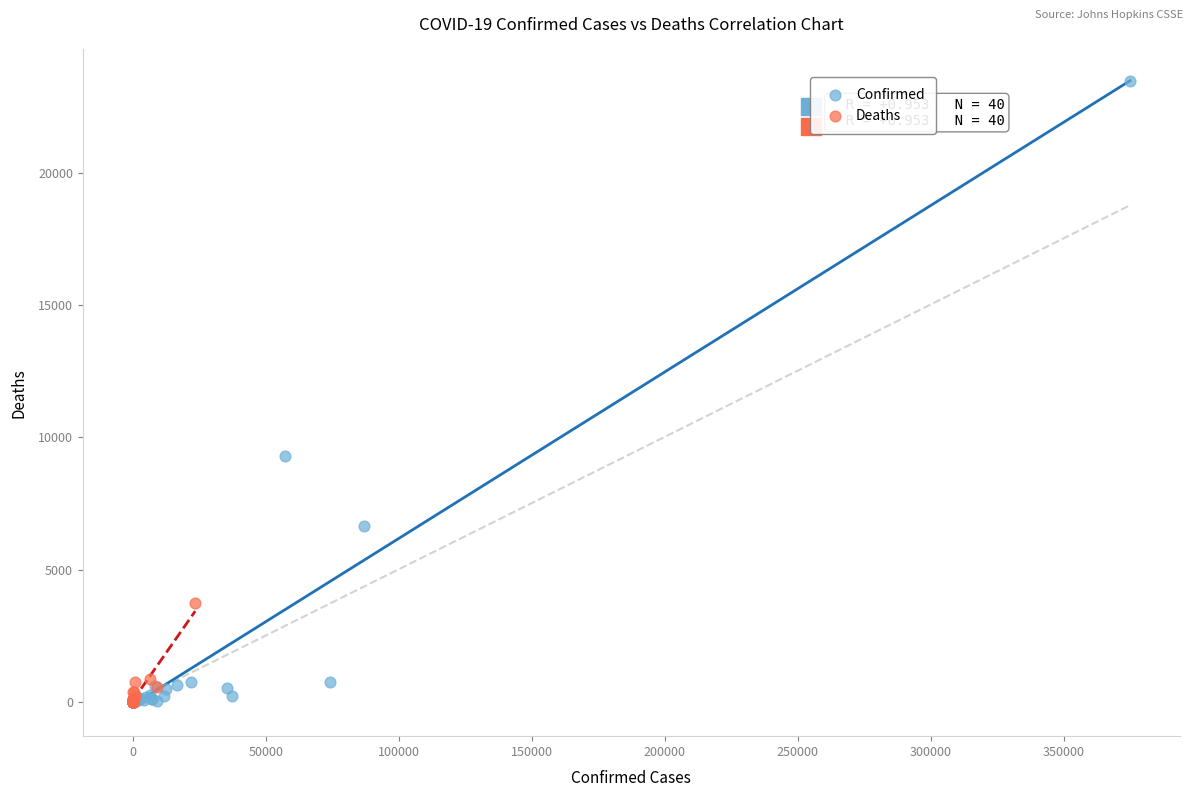

Which series contains the highest Y value?

Confirmed